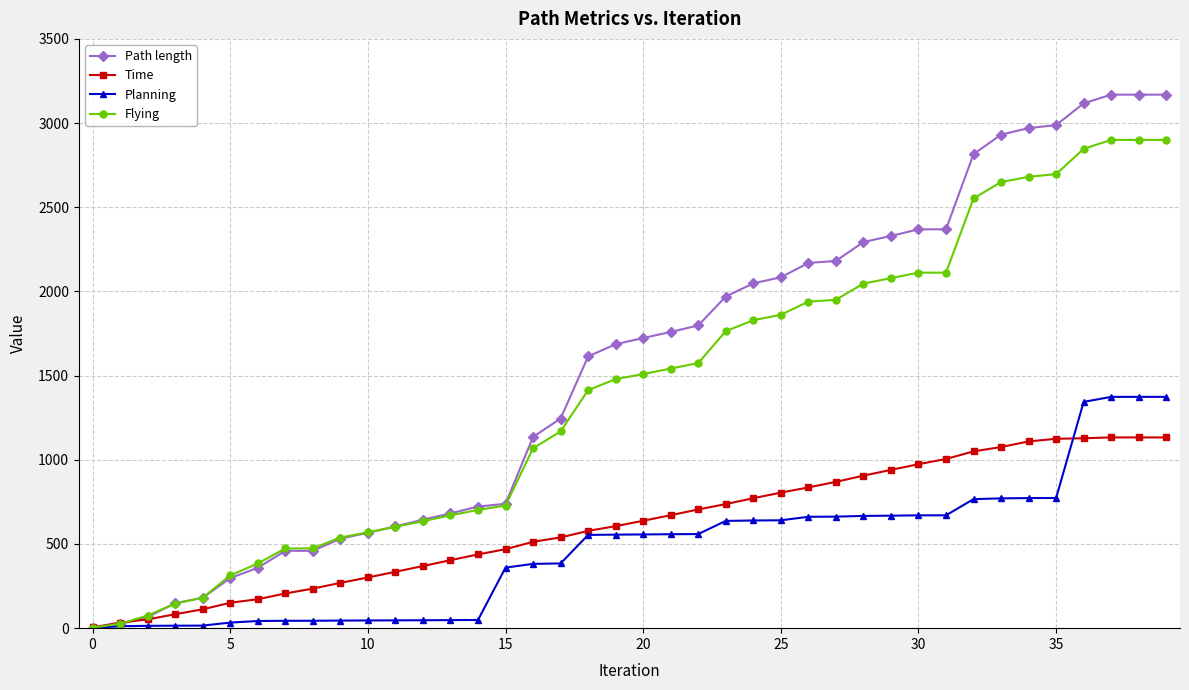

Which series has the widest spread of values?

Path length